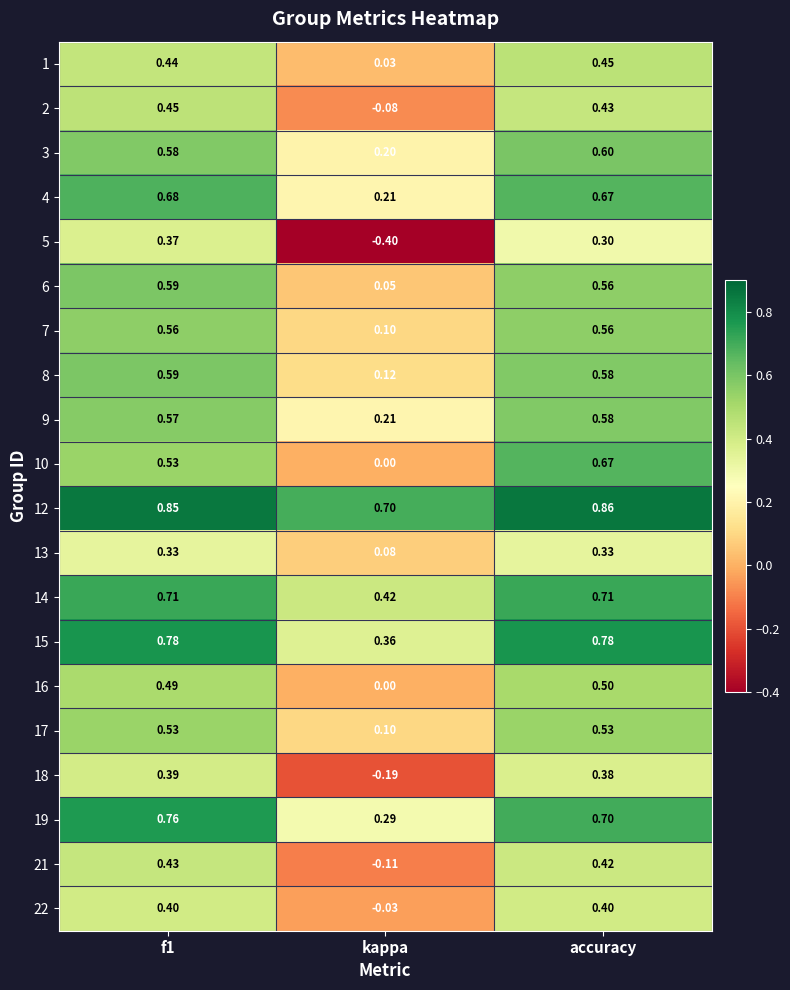

At which category does the chart reach its peak across all series?

accuracy